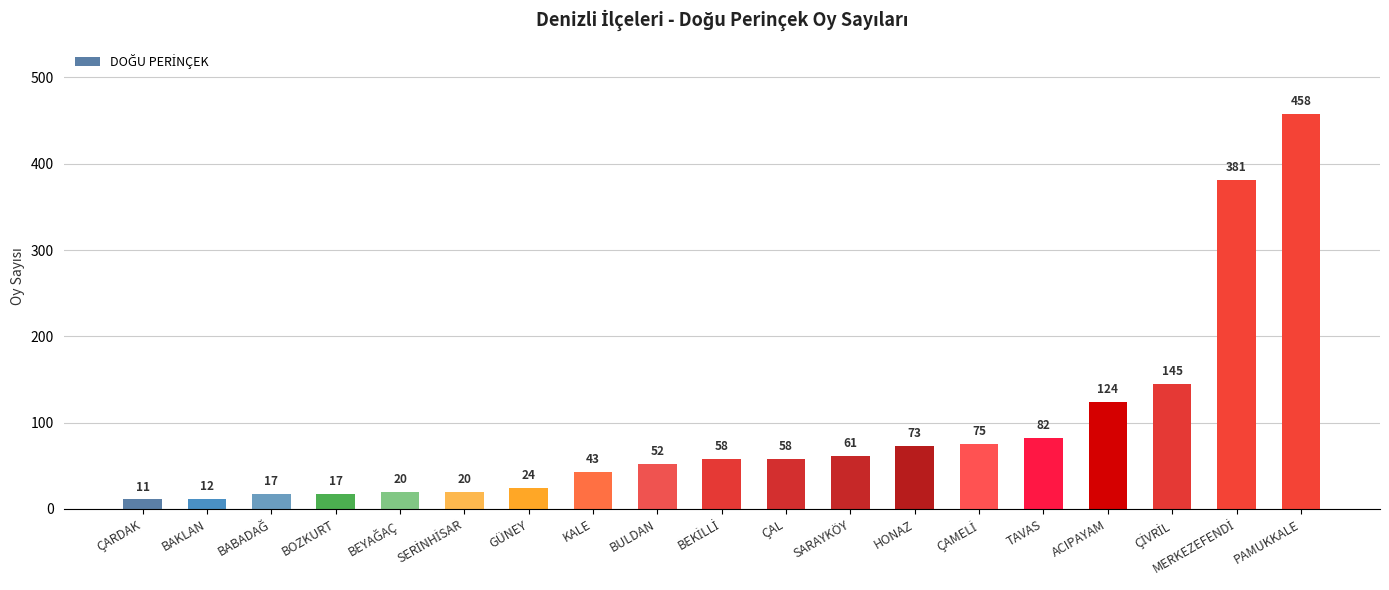

Read the value at PAMUKKALE, to the nearest 10.

460